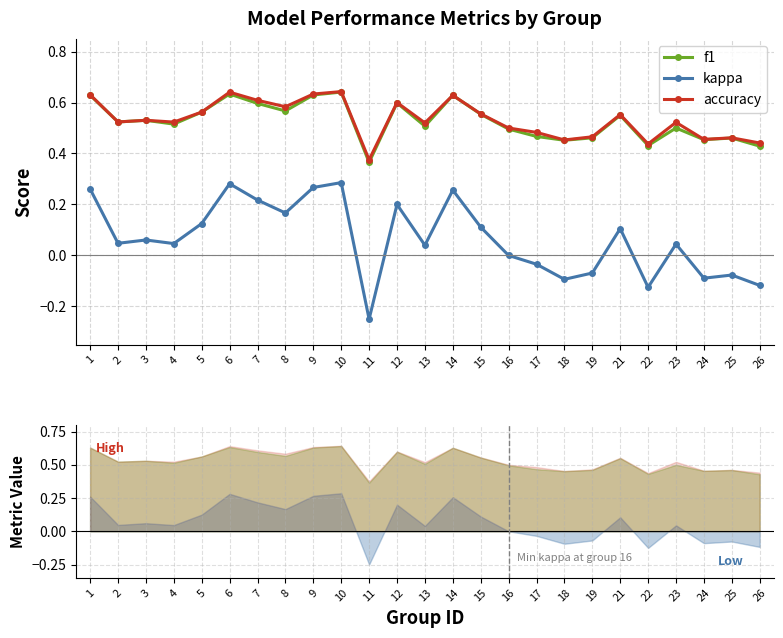

Which series has the largest total across all categories?

accuracy